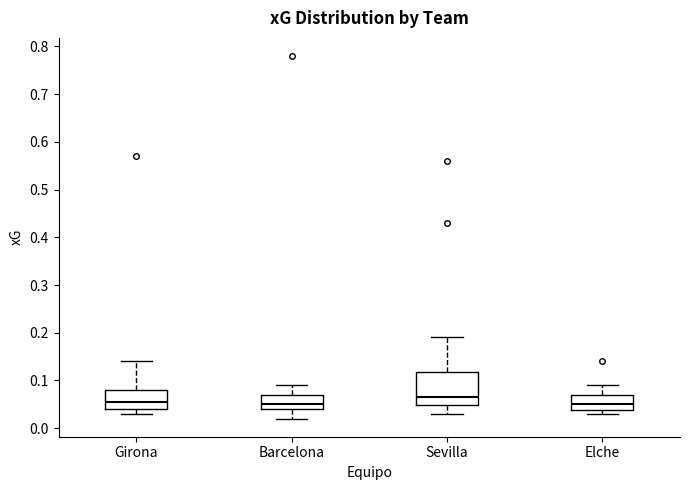

Reading left to right, read every box against the y-axis: the position of its median line, the range the box covers, and the ends of its whiskers. The values are not printed on the chart, so give them approximately, as read against the axis.

Girona: median 0.06, box 0.04 to 0.08, whiskers 0.03 to 0.14
Barcelona: median 0.05, box 0.04 to 0.07, whiskers 0.02 to 0.09
Sevilla: median 0.07, box 0.05 to 0.12, whiskers 0.03 to 0.19
Elche: median 0.05, box 0.04 to 0.07, whiskers 0.03 to 0.09